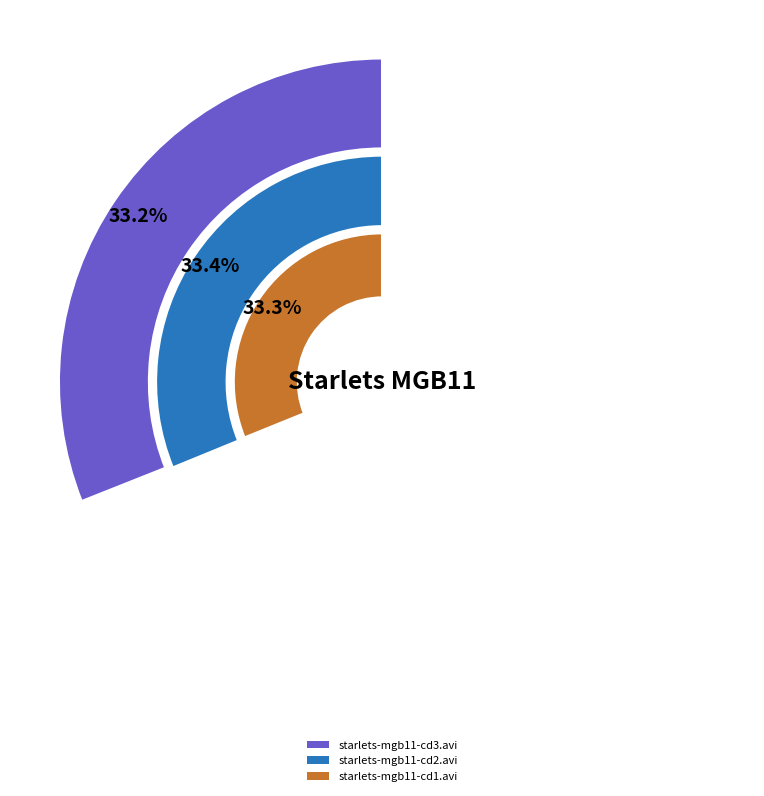

True or false: starlets-mgb11-cd2.avi accounts for 45% of the total.

False